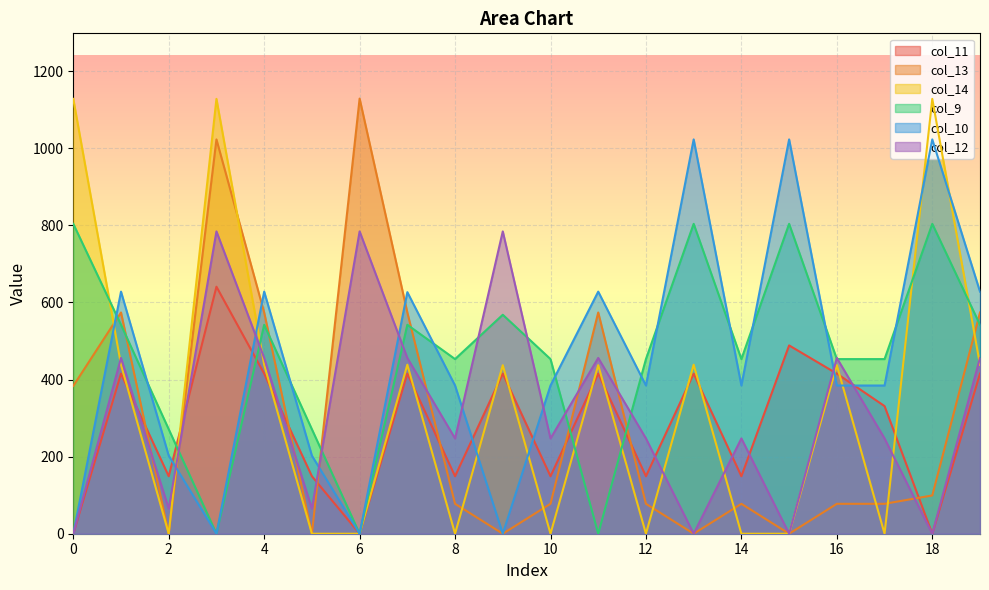

Rank the series at 2 from lowest to highest value.

col_13, col_14, col_12, col_11, col_10, col_9